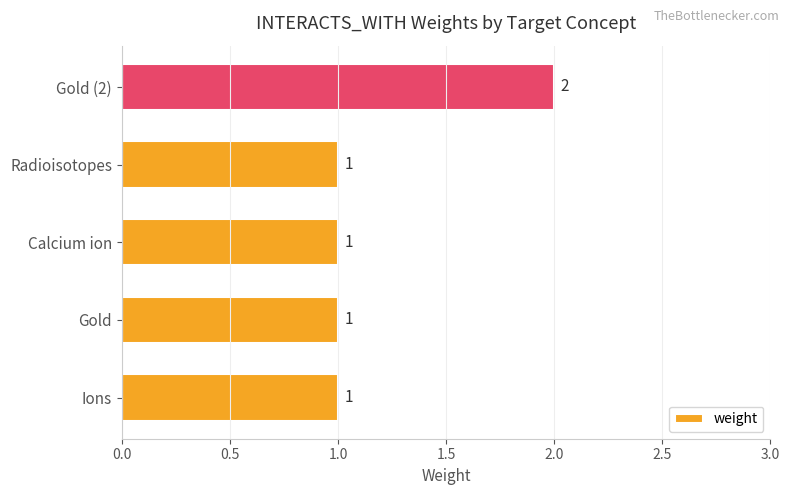

How many distinct data groups are displayed?

1